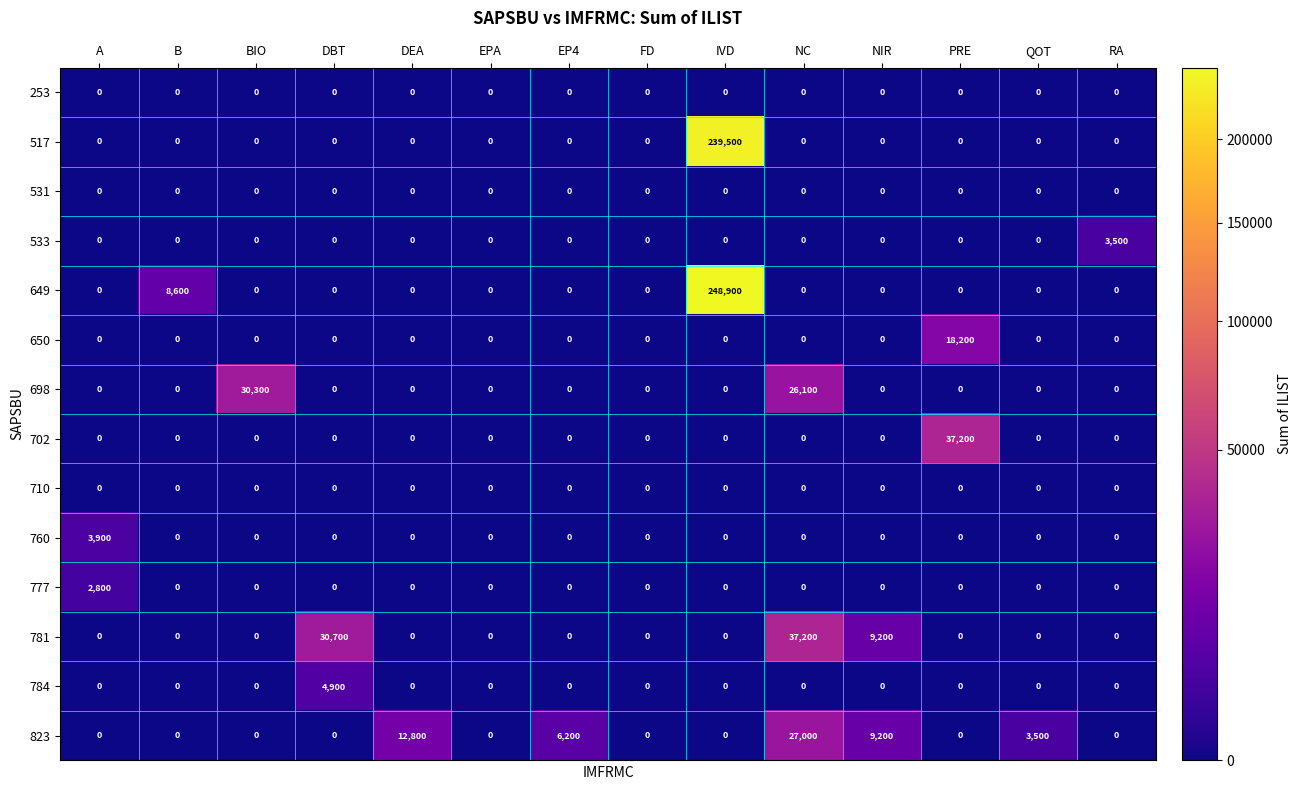

Which series has the largest total across all categories?

649